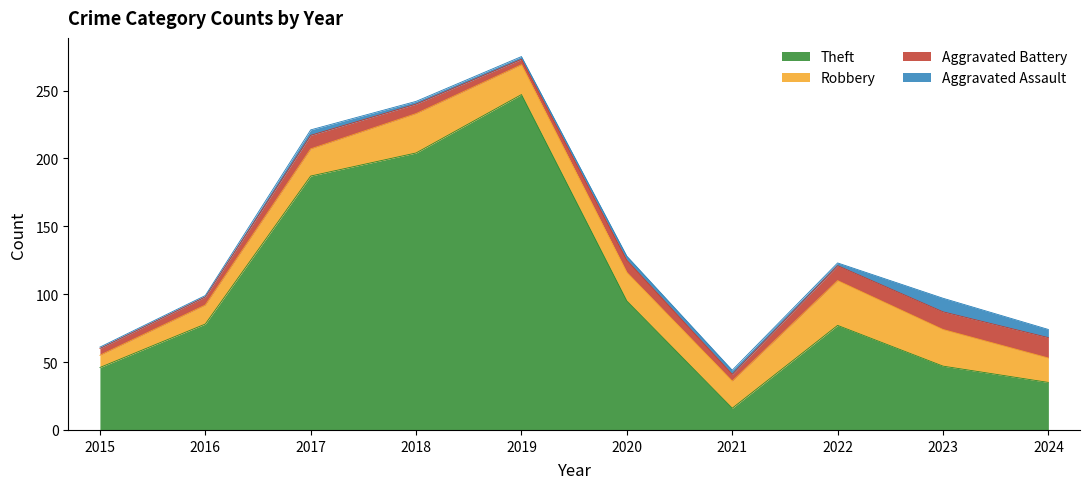

What is the minimum value shown in the chart?

1